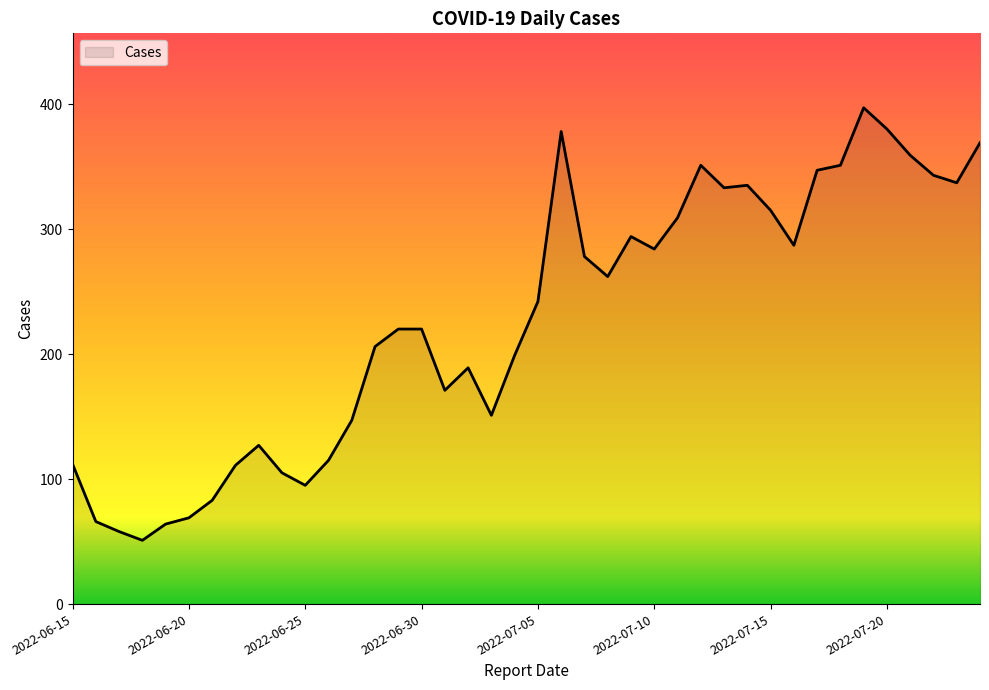

What is the greatest value displayed?

397